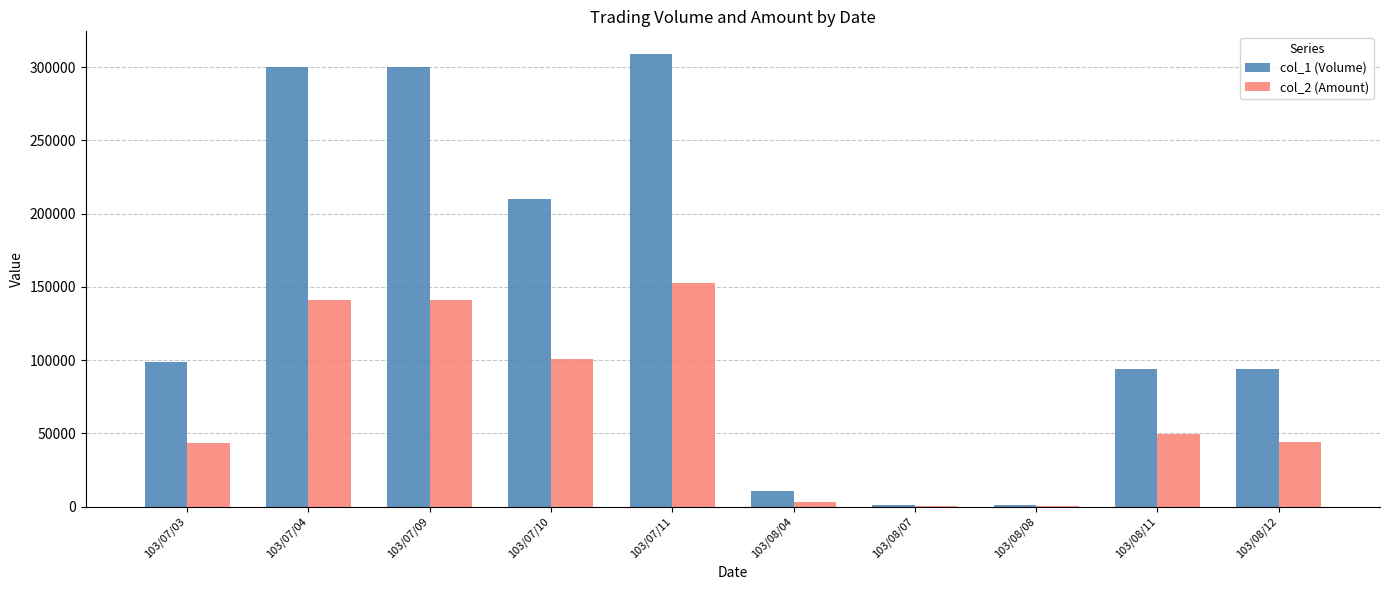

Which category has the highest value in the col_1 (Volume) series?

103/07/11